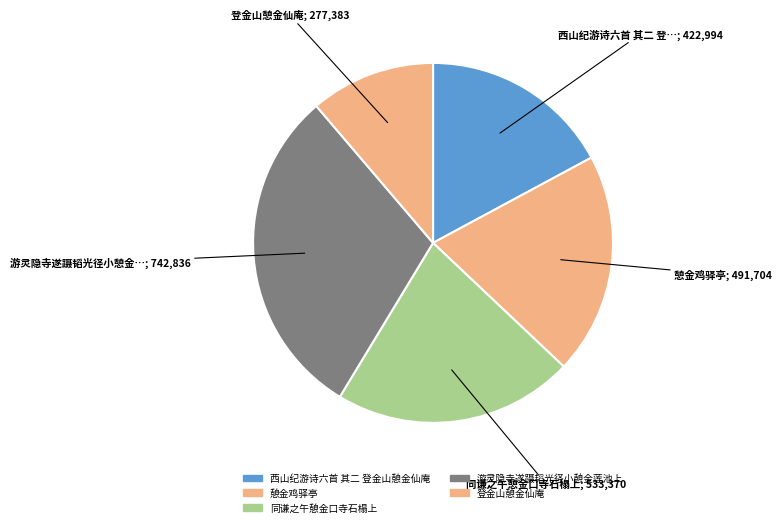

How many slices are in this pie chart?

5